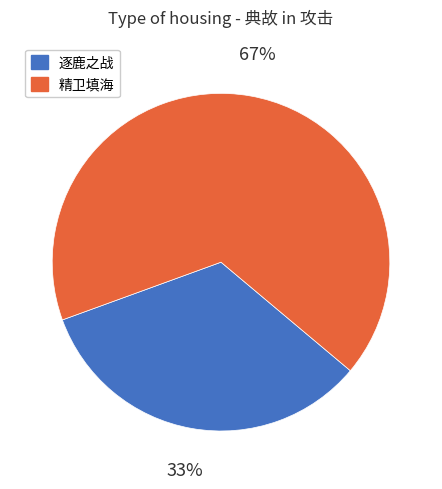

Approximately how many times larger is the value at 精卫填海 compared to 逐鹿之战?

2.0